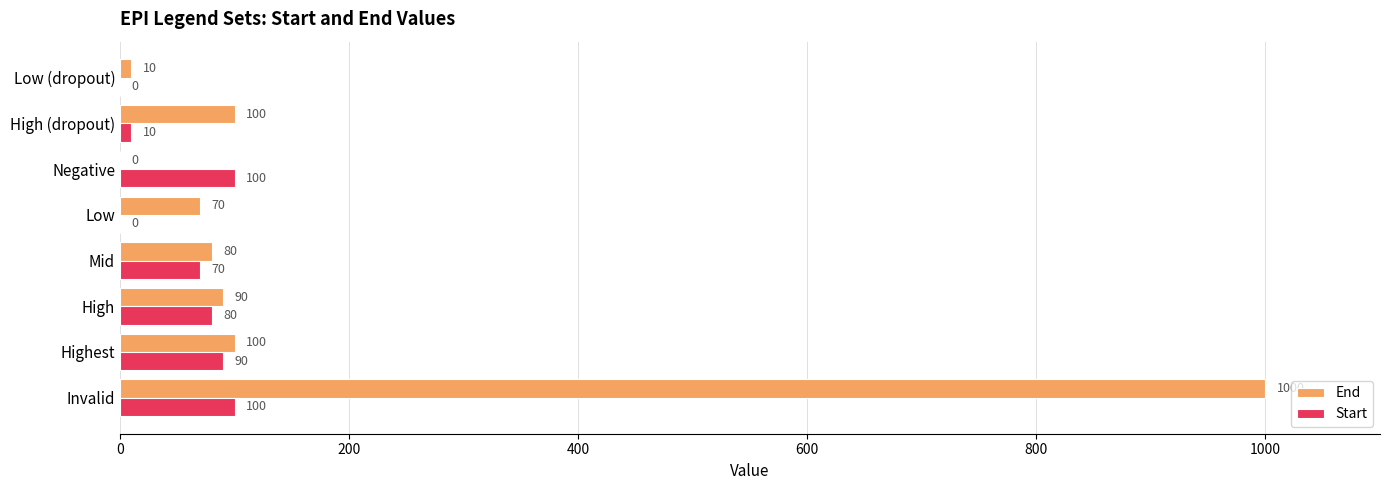

What value does the Start series have at Mid?

70